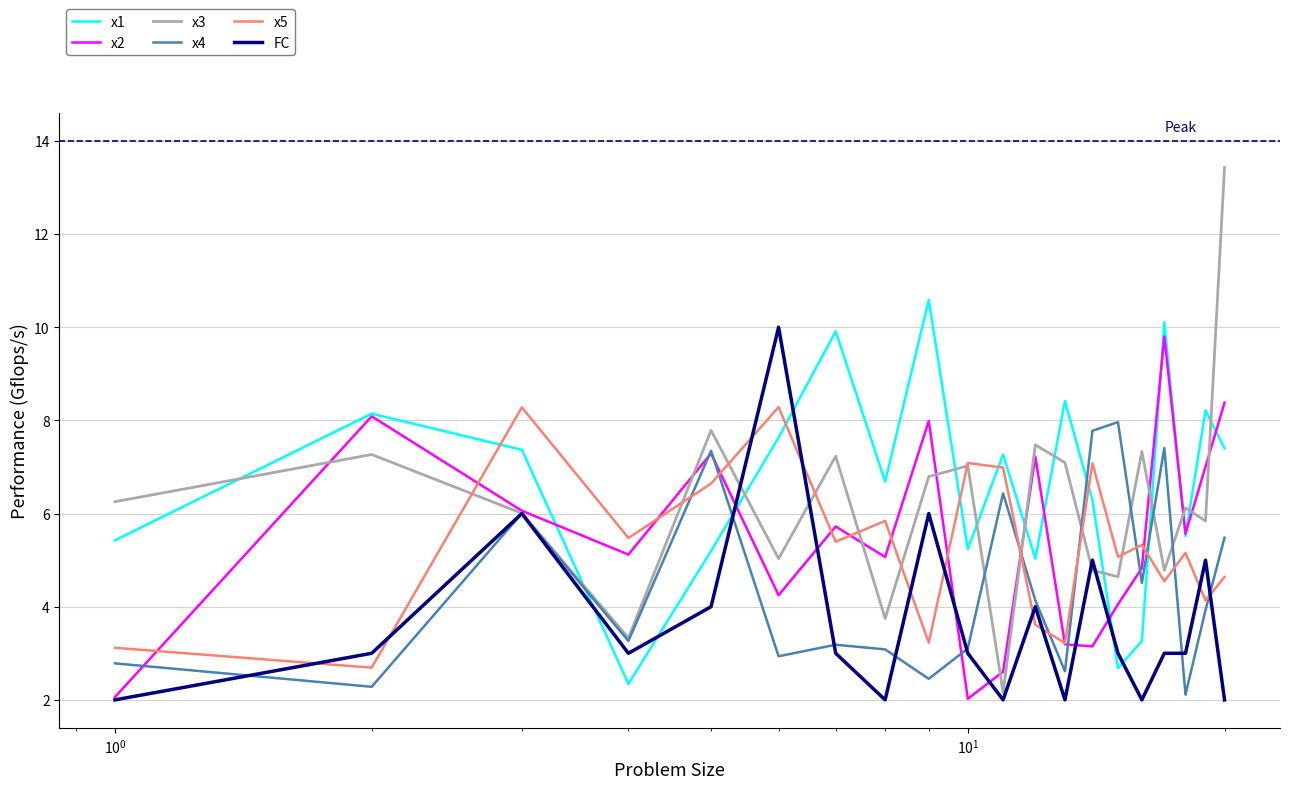

Which series has the widest spread of values?

x3